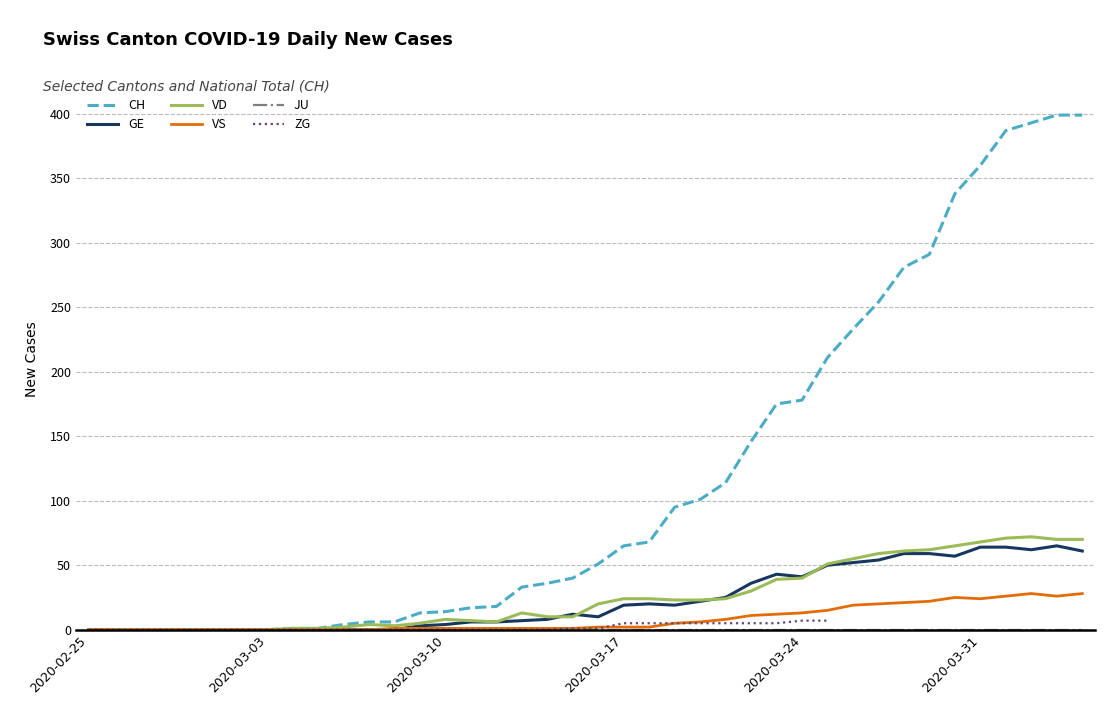

True or false: CH has more than 1 points higher than both neighbors.

False